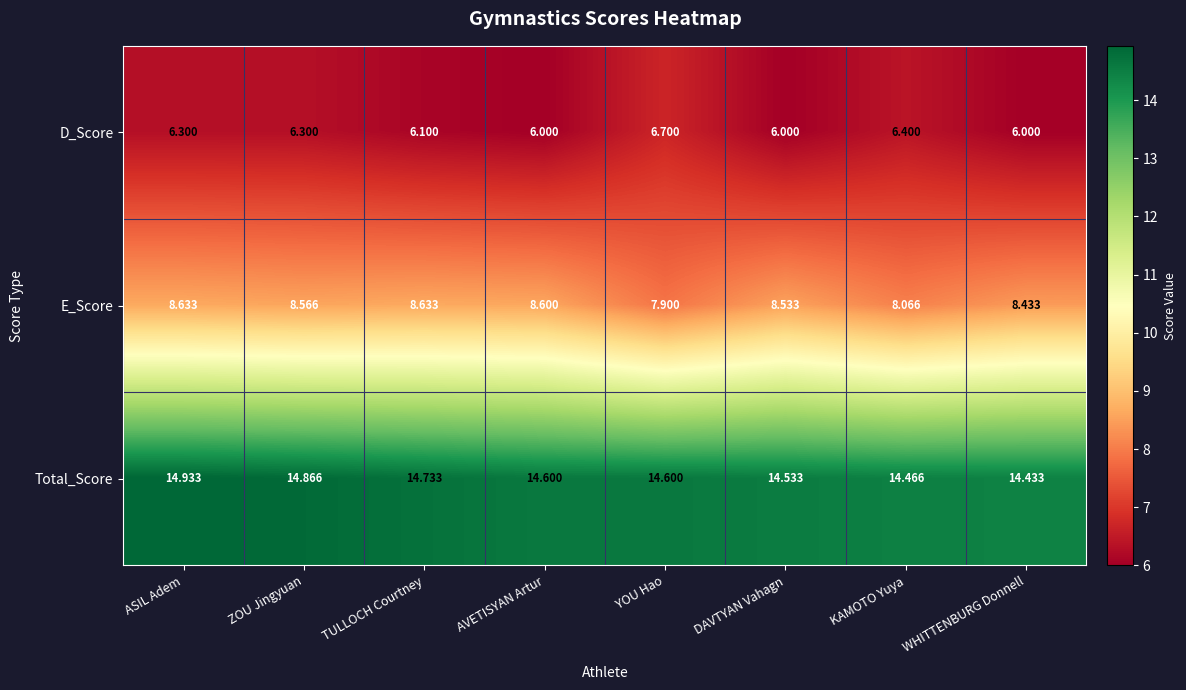

At which category is the sum across all series the highest?

ASIL Adem